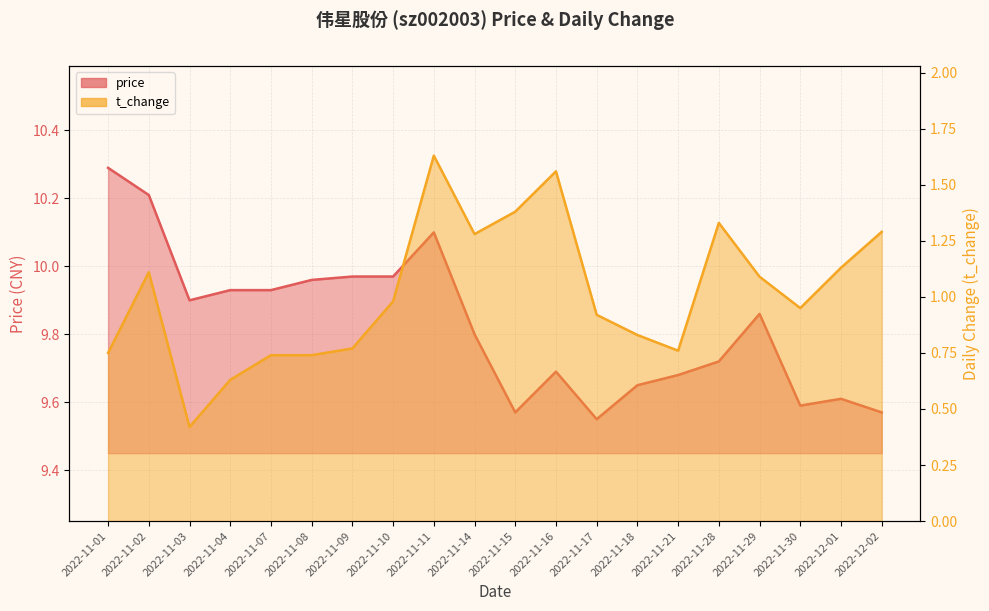

Rank the categories by t_change value from lowest to highest.

2022-11-03, 2022-11-04, 2022-11-07, 2022-11-08, 2022-11-01, 2022-11-21, 2022-11-09, 2022-11-18, 2022-11-17, 2022-11-30, 2022-11-10, 2022-11-29, 2022-11-02, 2022-12-01, 2022-11-14, 2022-12-02, 2022-11-28, 2022-11-15, 2022-11-16, 2022-11-11